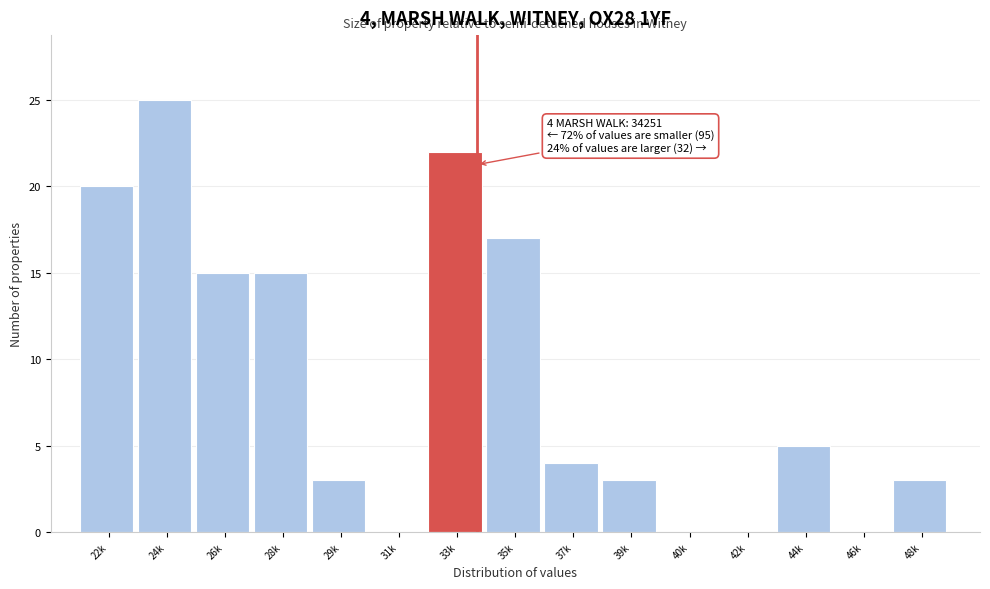

Reading left to right, what are all the values shown in this chart?

22k=20	24k=25	26k=15	28k=15	29k=3	31k=0	33k=22	35k=17	37k=4	39k=3	40k=0	42k=0	44k=5	46k=0	48k=3